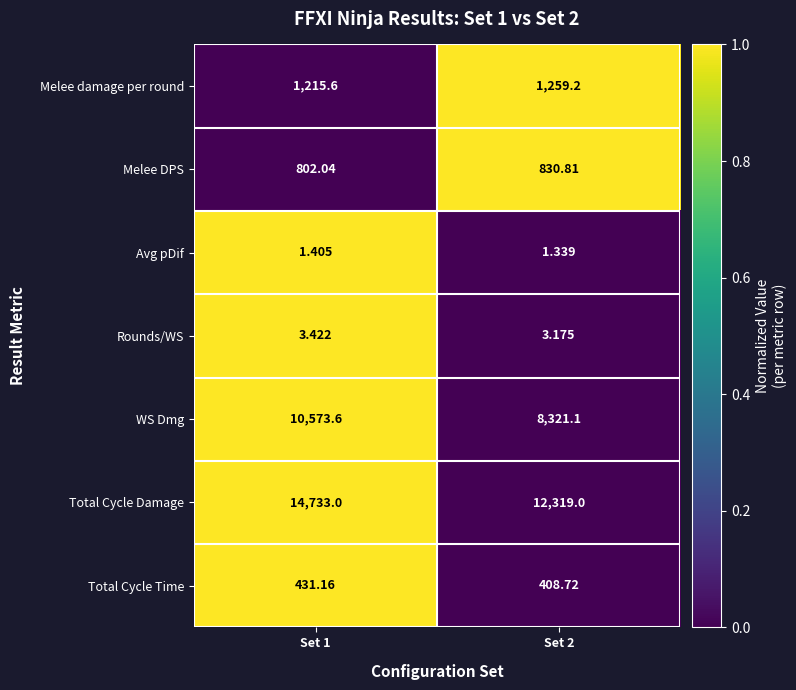

How many data points does each series have?

2